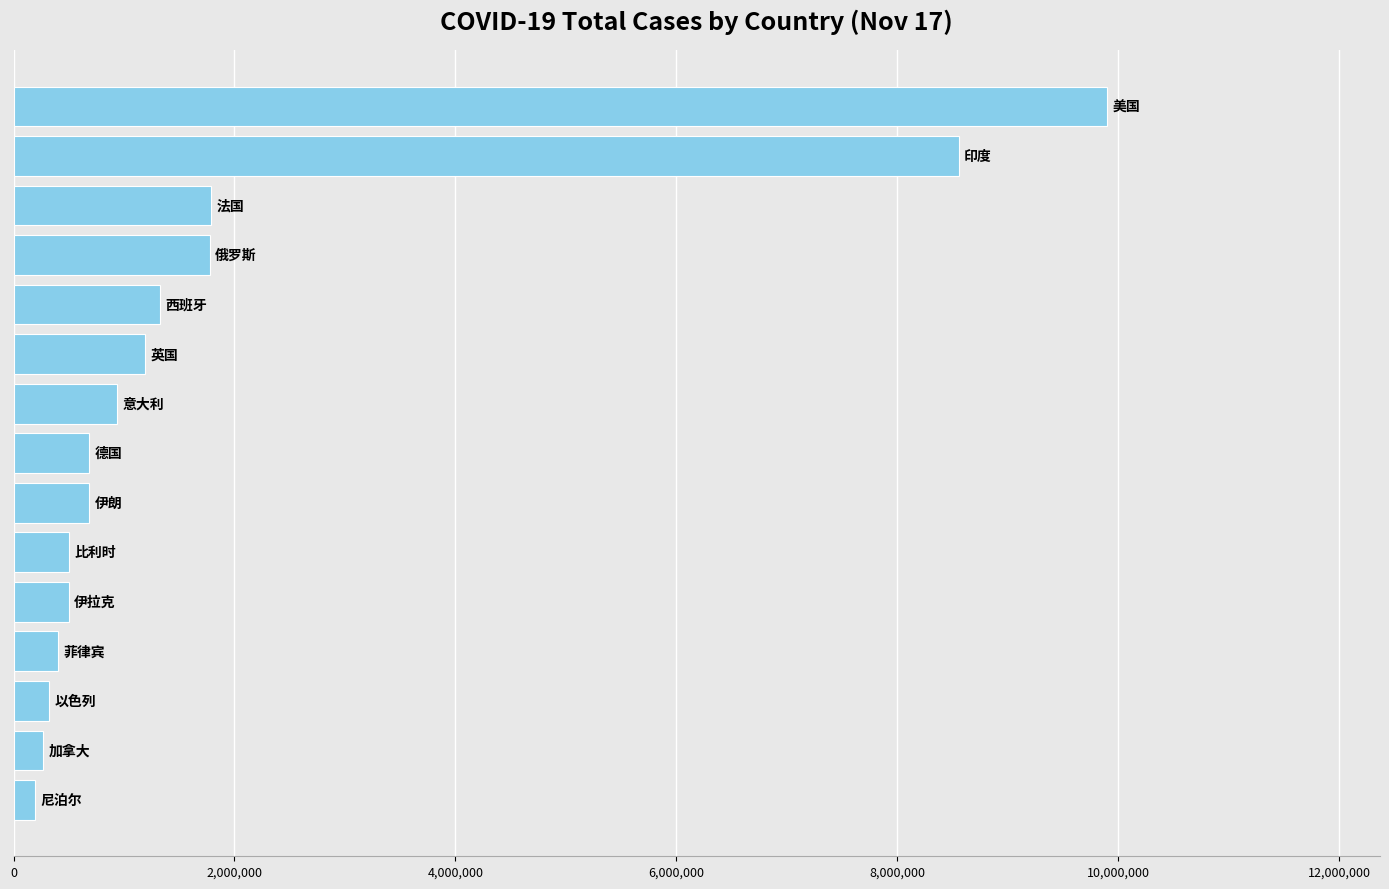

What is the greatest value displayed?

9894356